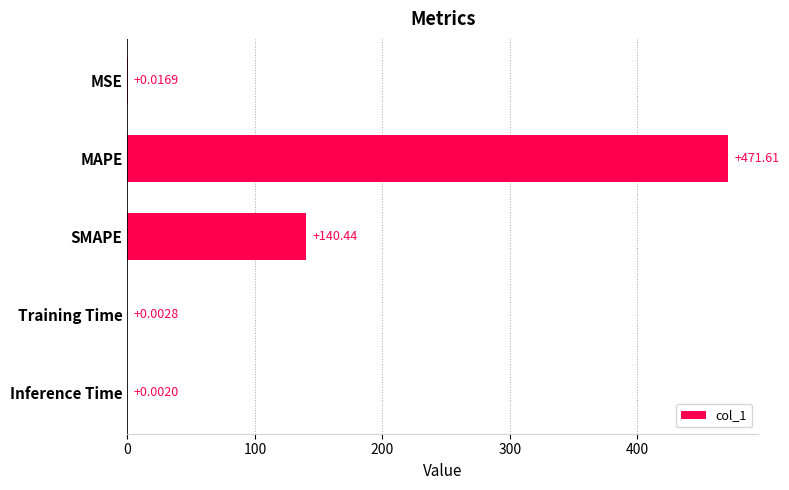

What is the sum of all values?

612.1